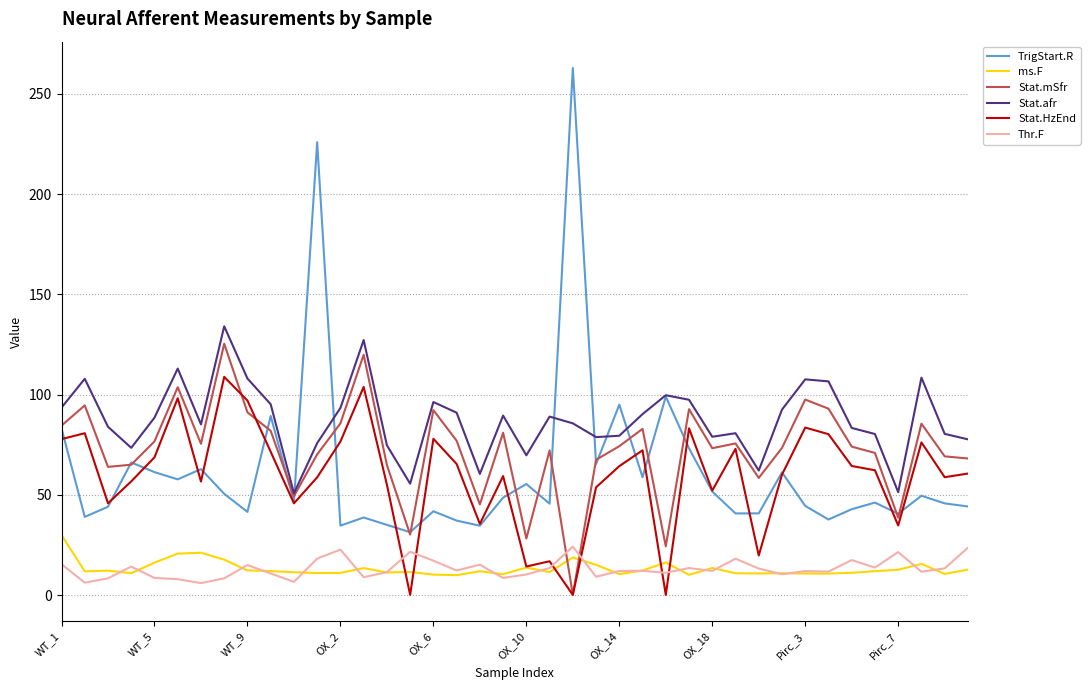

Which series has the largest range (max minus min)?

TrigStart.R